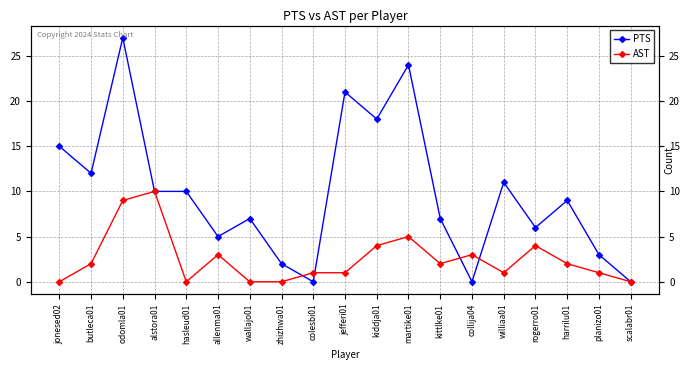

At which label is AST closest to 5?

martike01